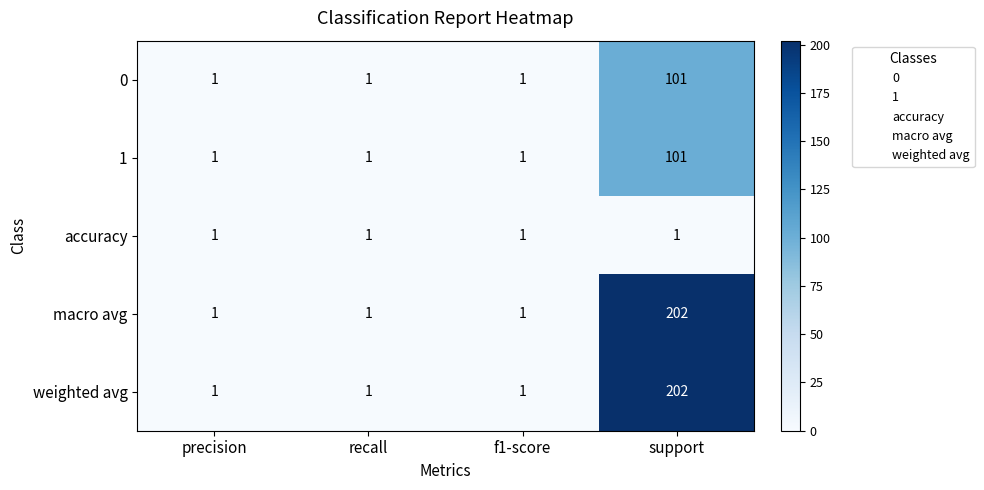

What is the average value of the 1 series?

26